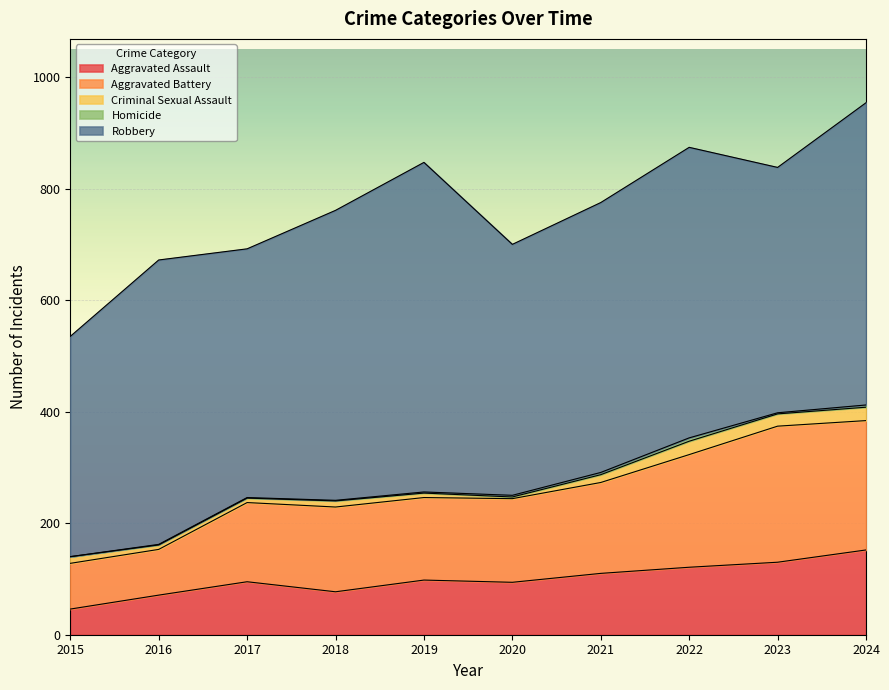

Does the chart display data point markers on the line(s)?

No